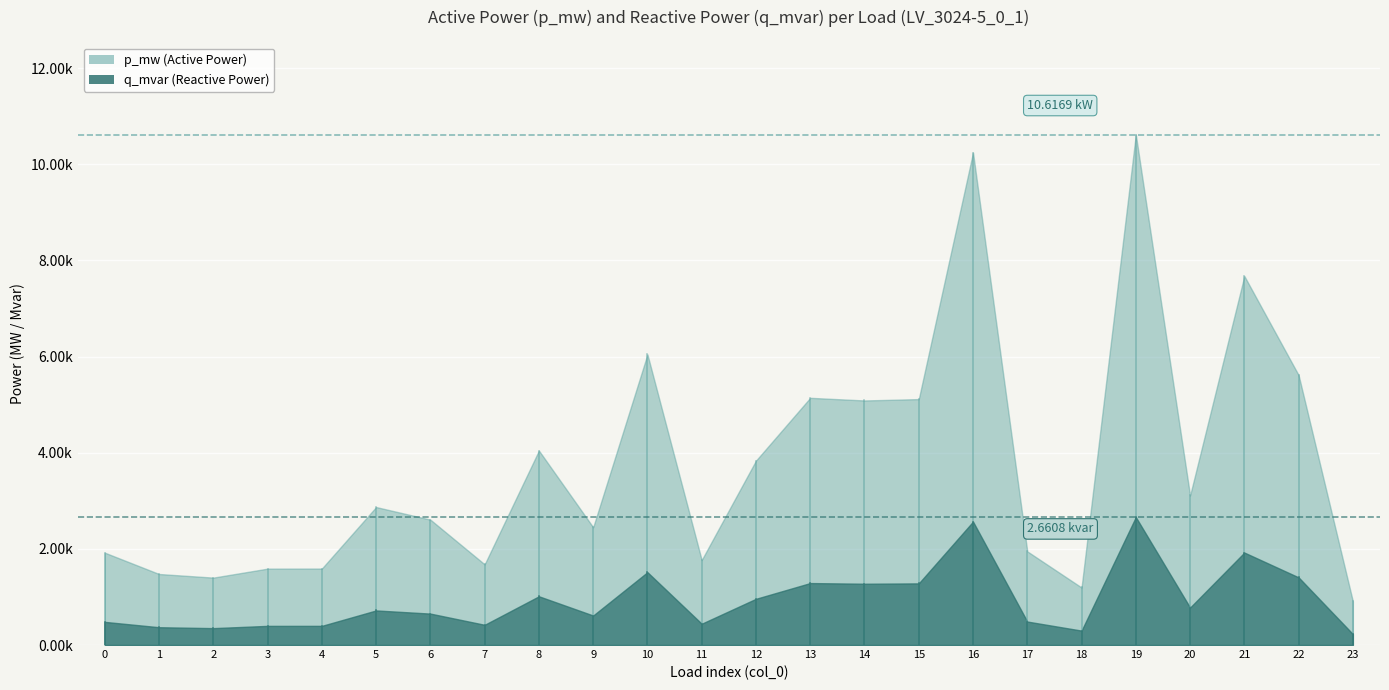

True or false: q_mvar has more than 1 points higher than both neighbors.

True